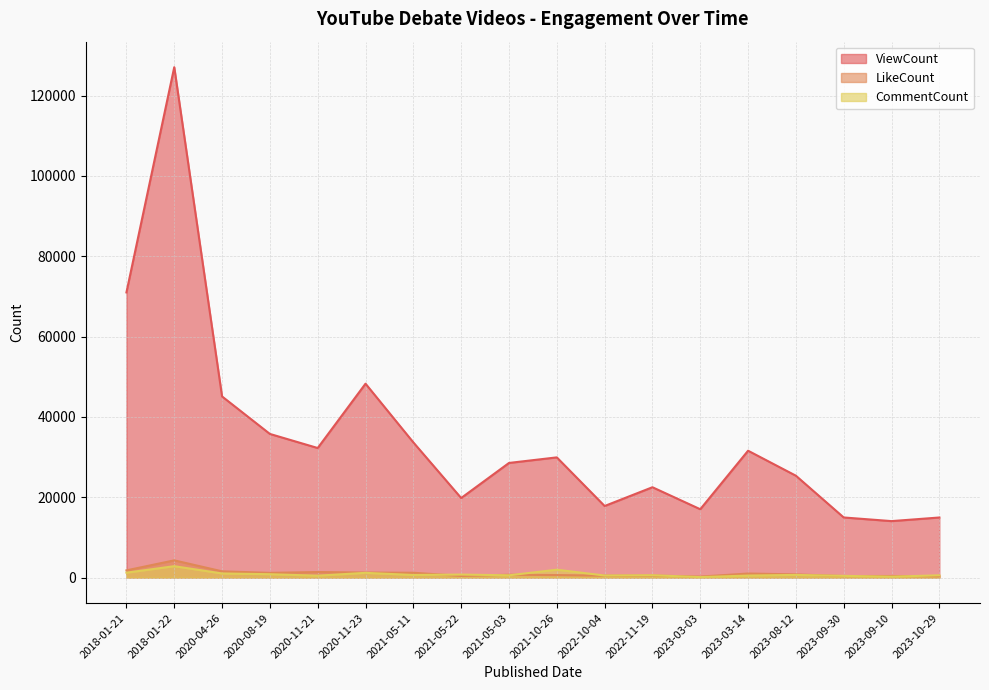

Where does the CommentCount series first go above 642?

2018-01-21